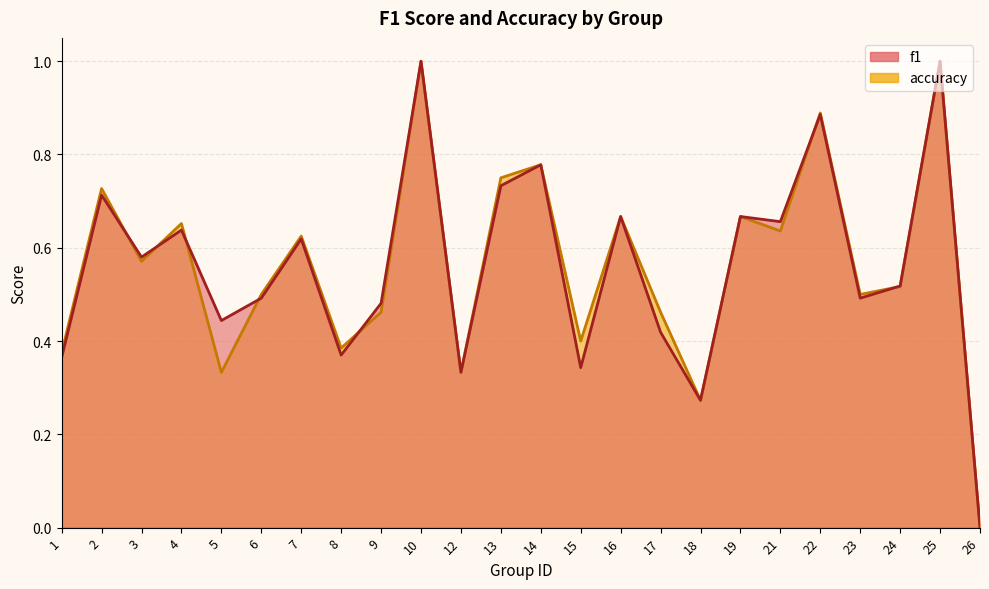

Reading right to left, transcribe all the data shown in this chart.

f1: 0.0	1.0	0.5	0.5	0.9	0.7	0.7	0.3	0.4	0.7	0.3	0.8	0.7	0.3	1.0	0.5	0.4	0.6	0.5	0.4	0.6	0.6	0.7	0.4
accuracy: 0.0	1.0	0.5	0.5	0.9	0.6	0.7	0.3	0.5	0.7	0.4	0.8	0.8	0.3	1.0	0.5	0.4	0.6	0.5	0.3	0.7	0.6	0.7	0.4